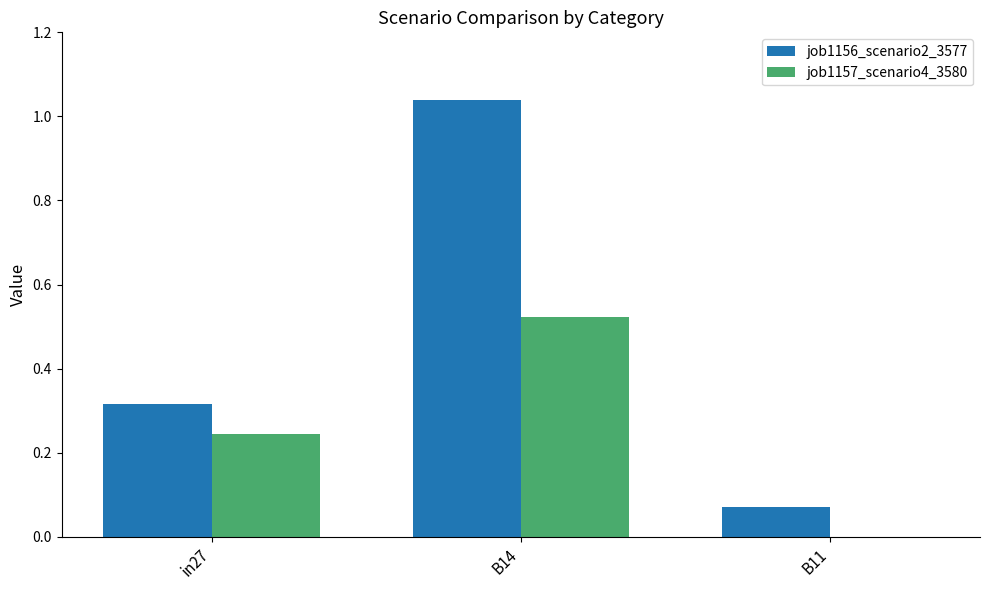

The value of job1157_scenario4_3580 at B11 is 0.0. True or false?

True